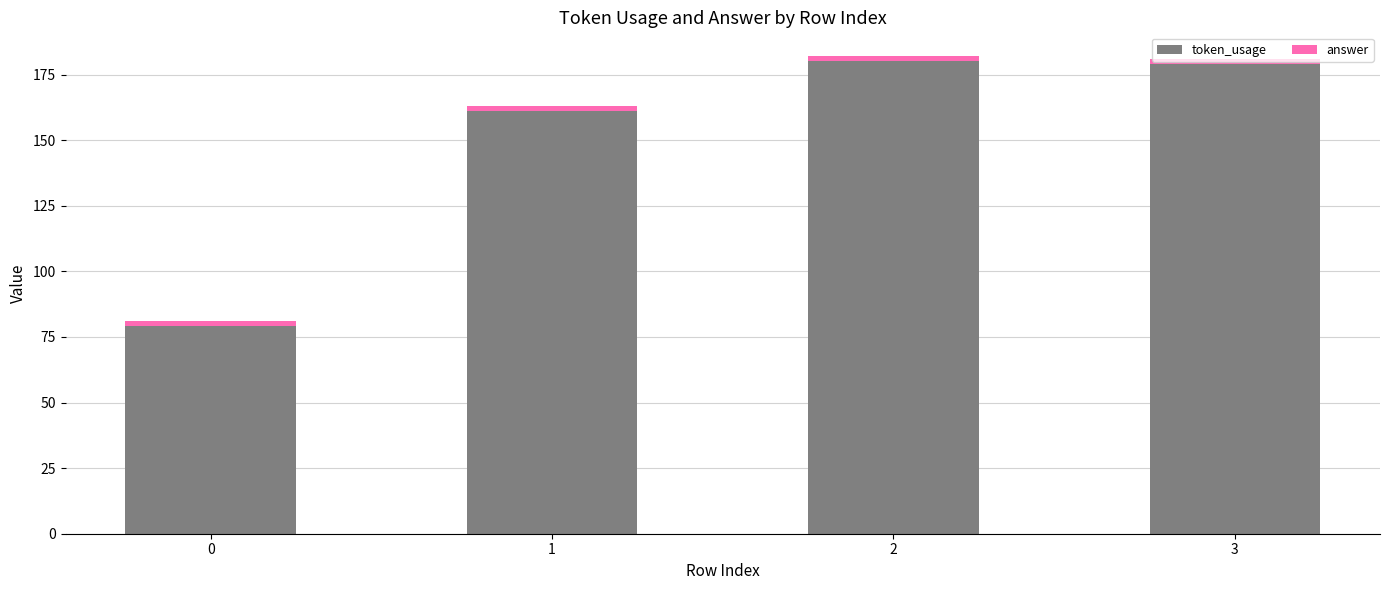

What is the maximum value for token_usage?

180